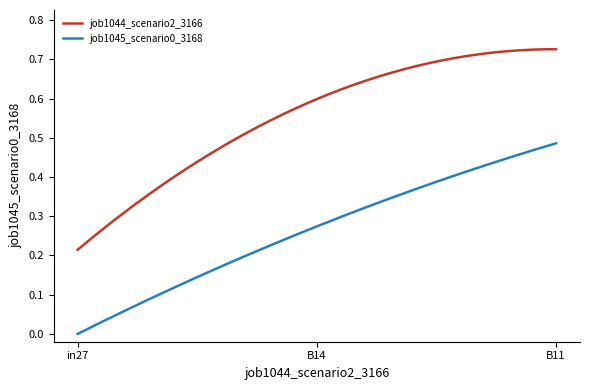

Which series has the widest spread of values?

job1044_scenario2_3166